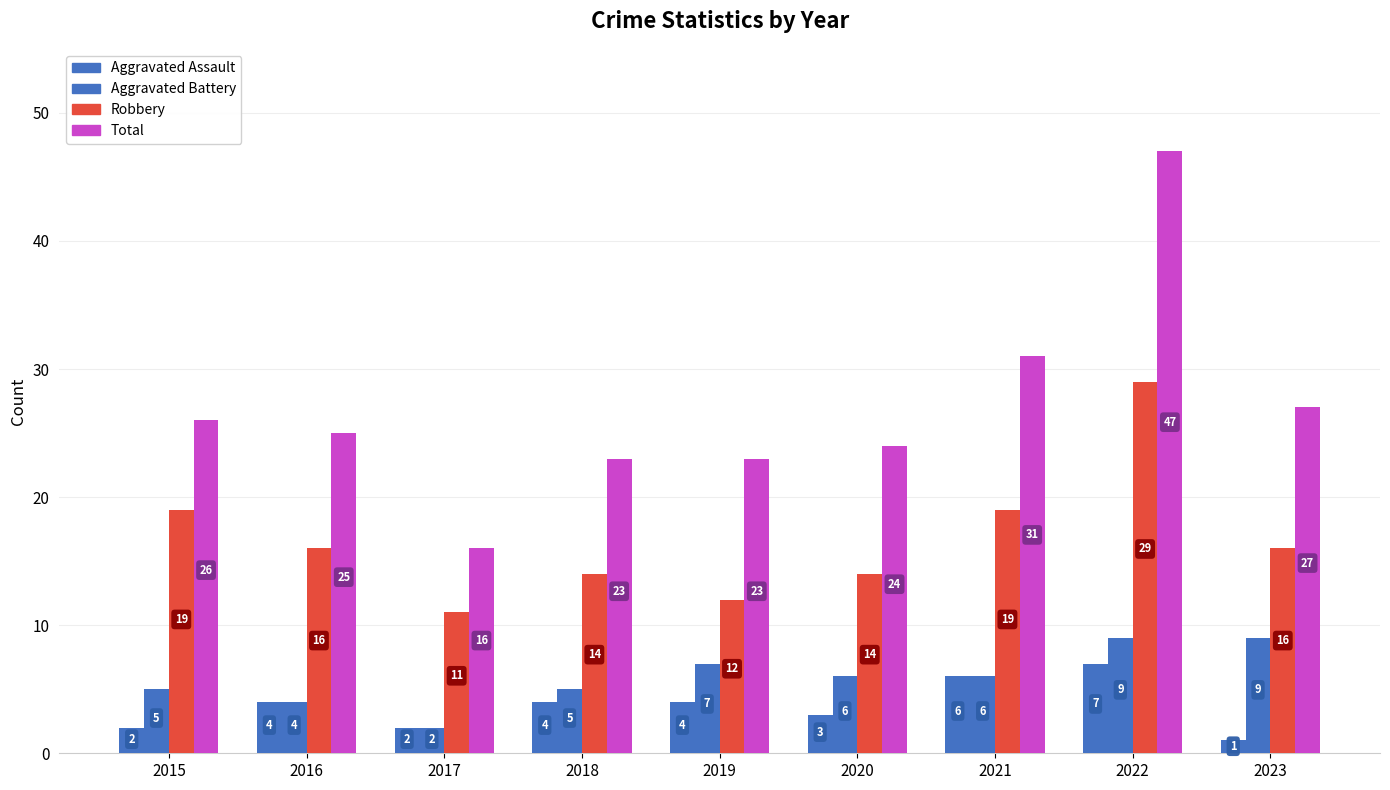

At which label is Robbery closest to 20?

2015